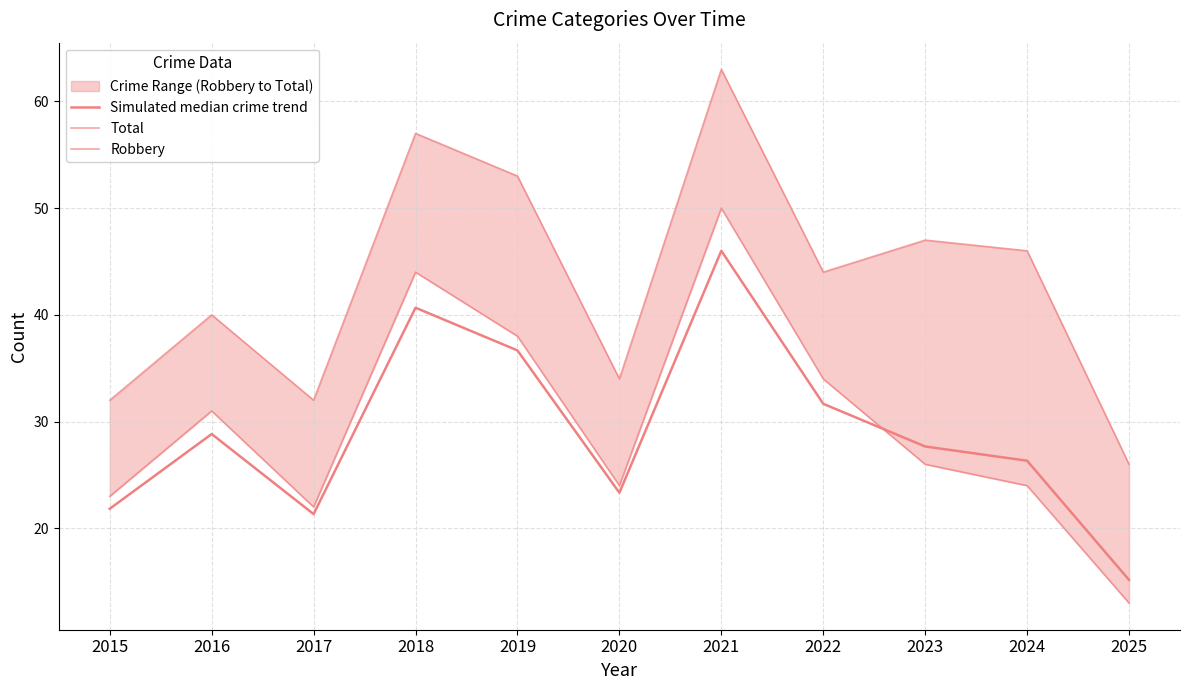

In Robbery, how many points are higher than both neighbors (excluding endpoints)?

3